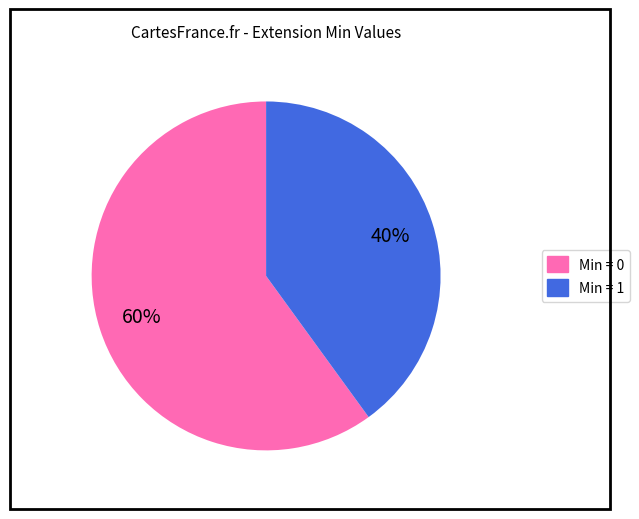

Count the number of slices in the pie.

2